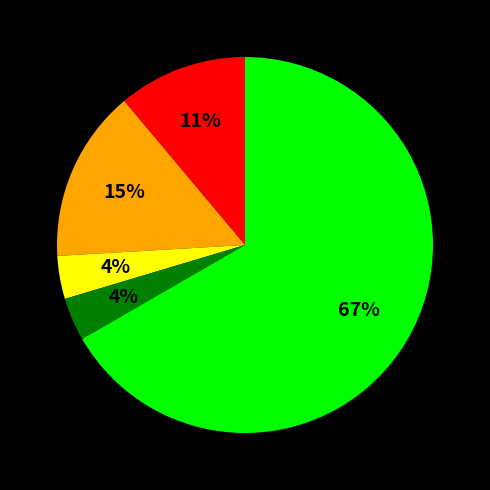

Count the number of slices in the pie.

5